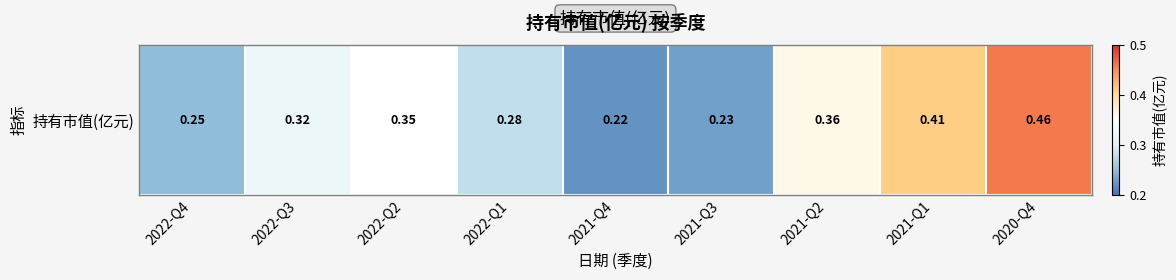

Rank the categories by value from highest to lowest.

2020-Q4, 2021-Q1, 2021-Q2, 2022-Q2, 2022-Q3, 2022-Q1, 2022-Q4, 2021-Q3, 2021-Q4